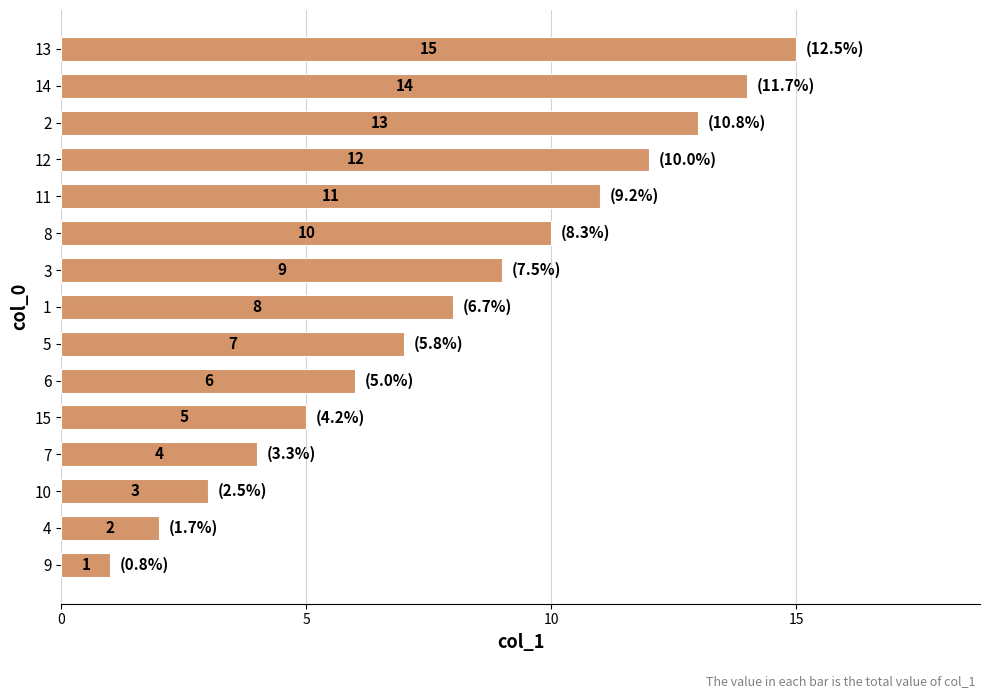

What value does the data have at 6?

6